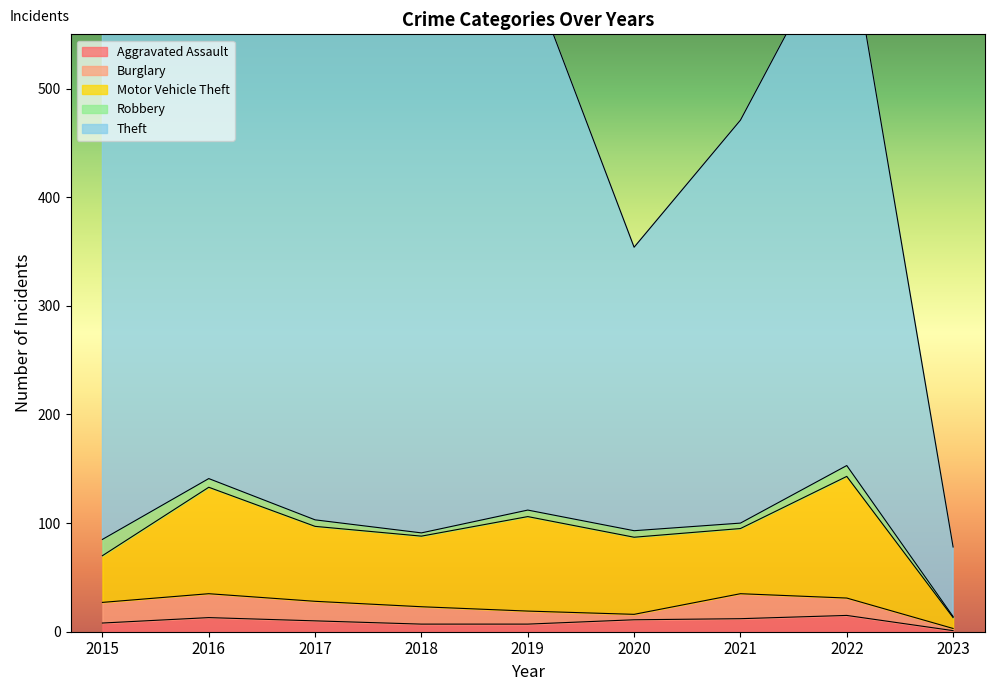

Does the chart display data point markers on the line(s)?

No